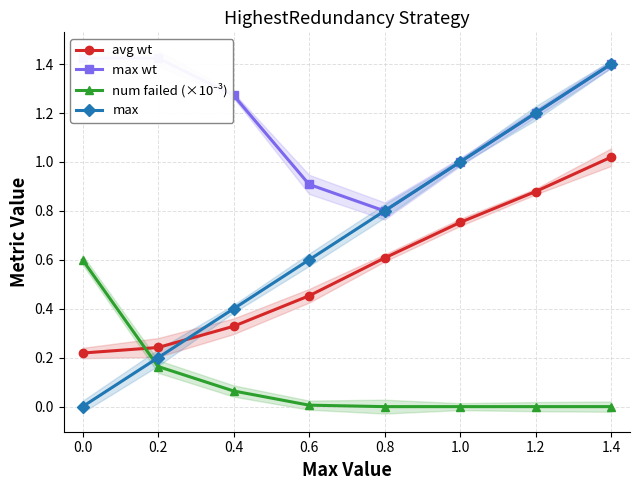

Does the chart have visible grid lines?

Yes